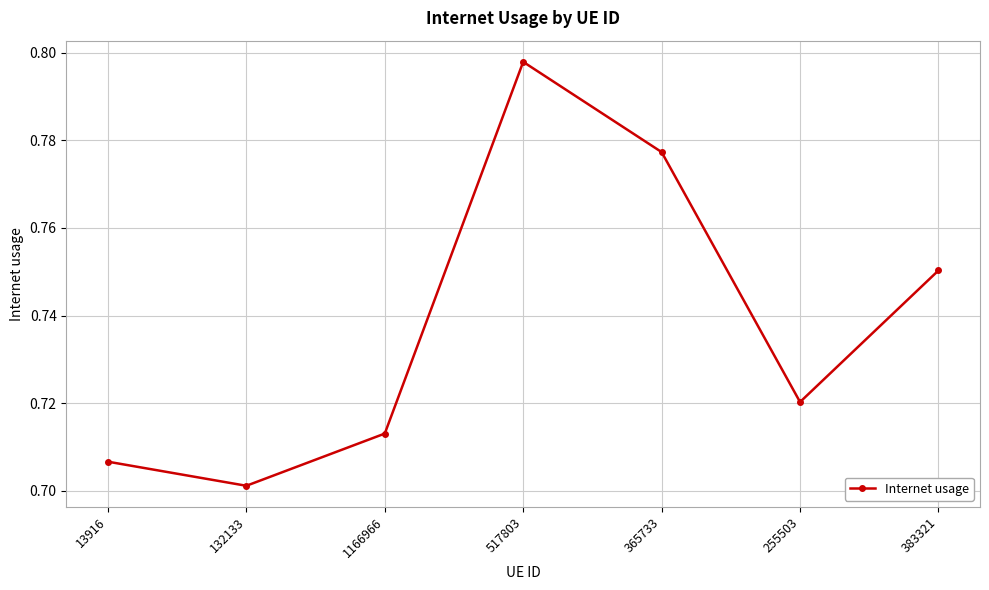

At which category does the data reach its first local peak?

517803